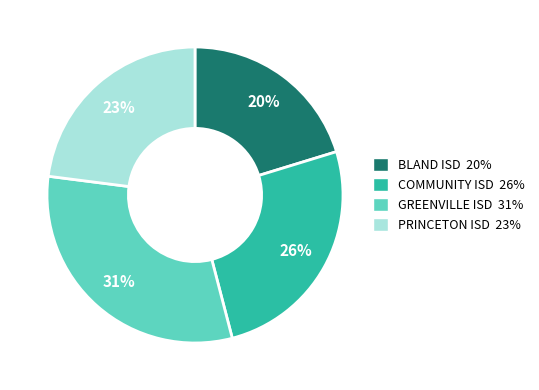

What percentage is the COMMUNITY ISD slice, to the nearest percent?

26%